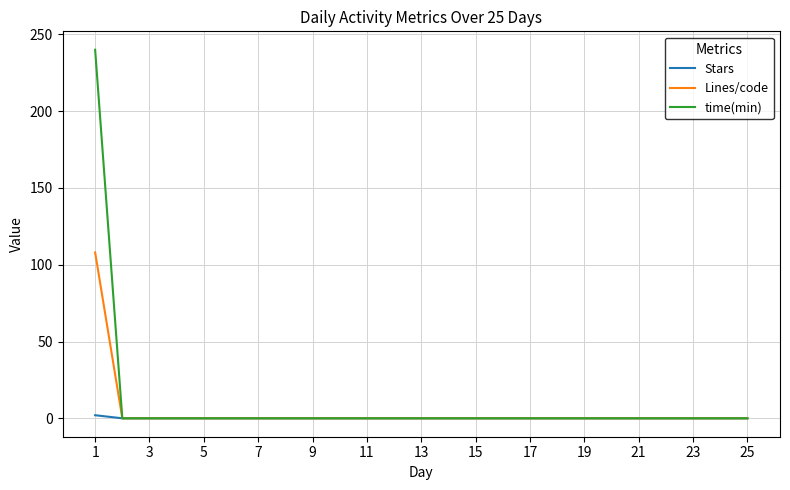

List the series in order of their peak value, lowest first.

Stars, Lines/code, time(min)